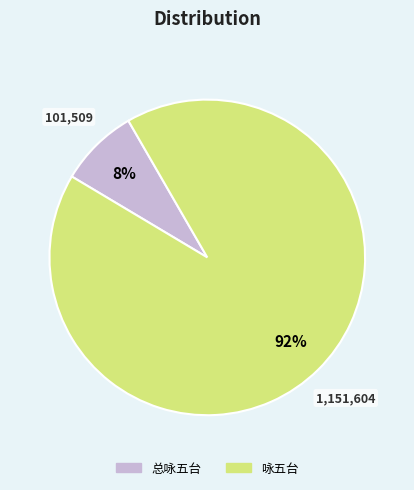

Is 总咏五台 the majority of the pie?

No